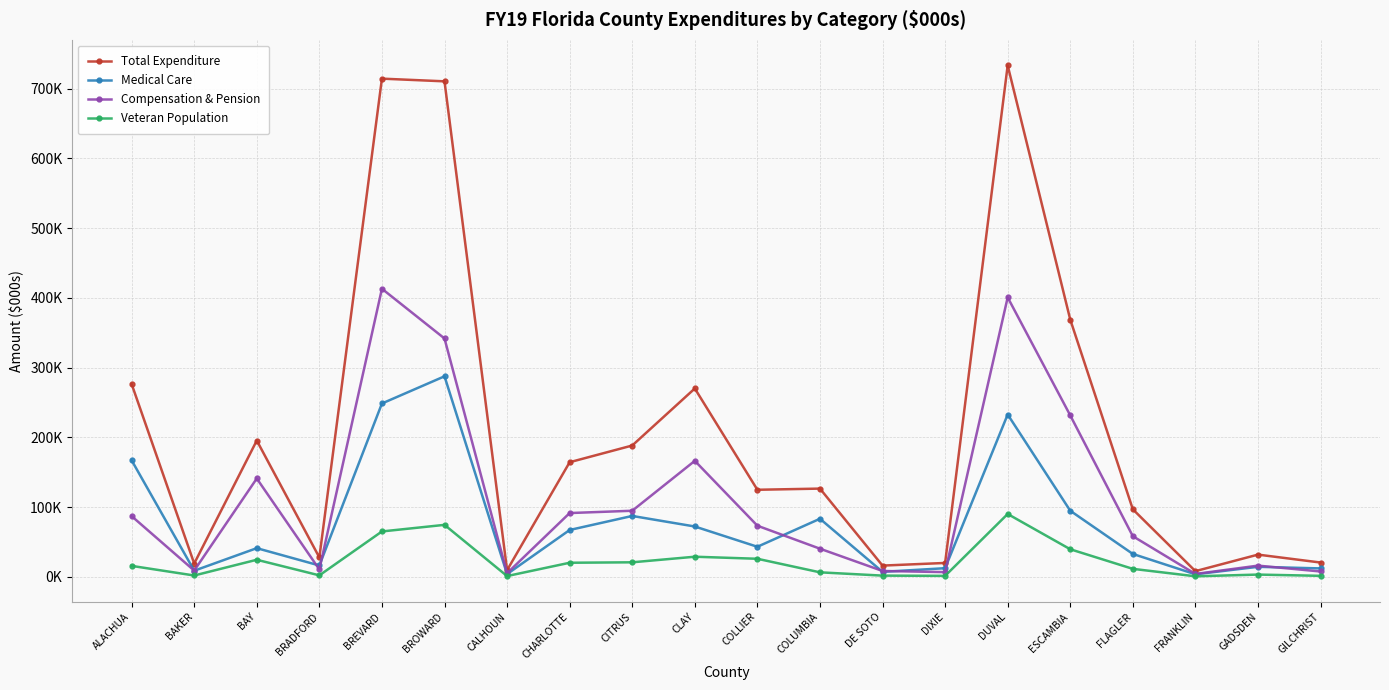

True or false: Compensation & Pension and Veteran Population cross at least once.

False